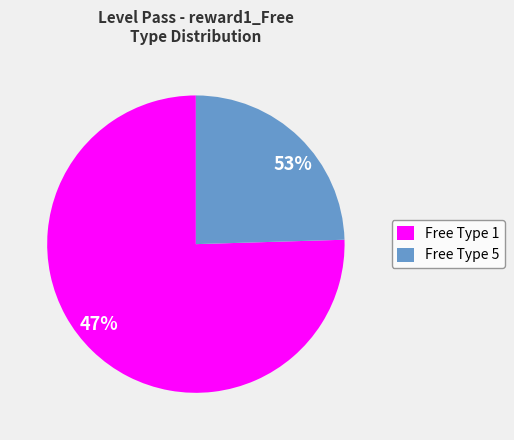

What percentage is the 5 slice, to the nearest percent?

25%